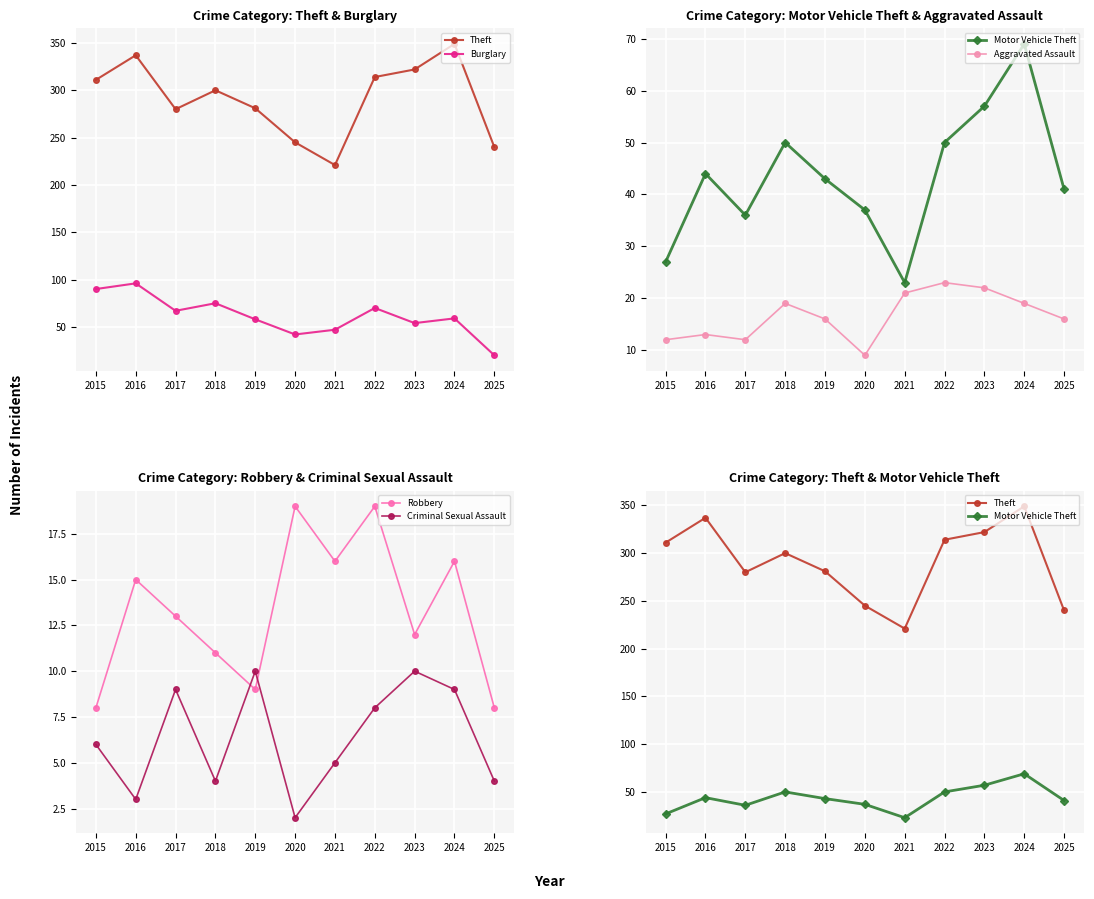

At which label does Robbery reach its peak?

2020